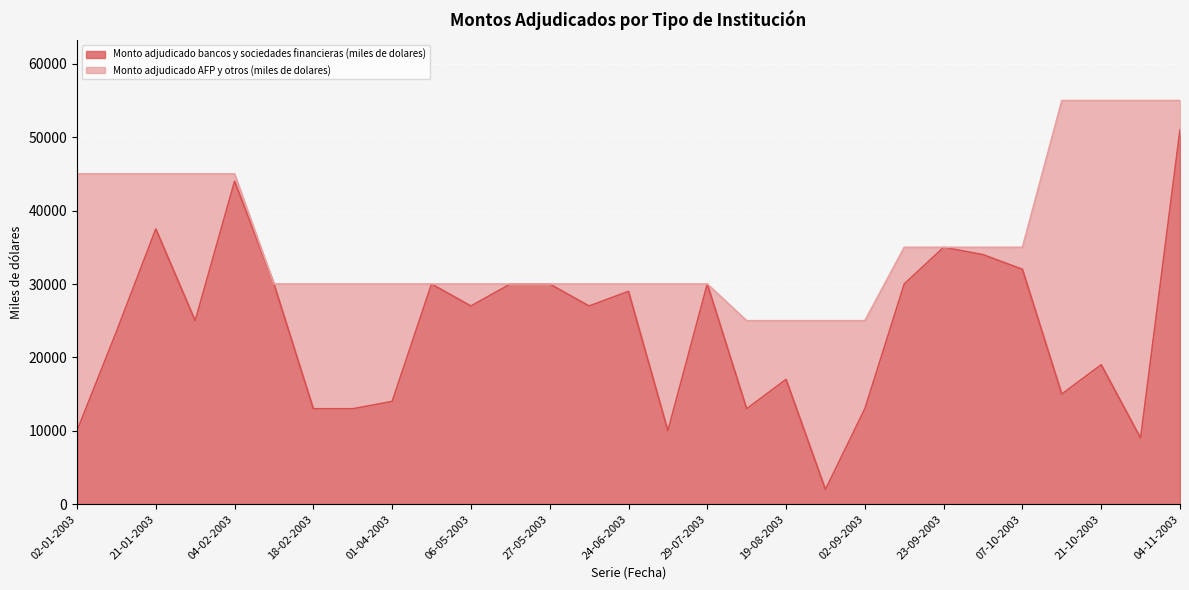

The value at 26-08-2003 is 2000. True or false?

True